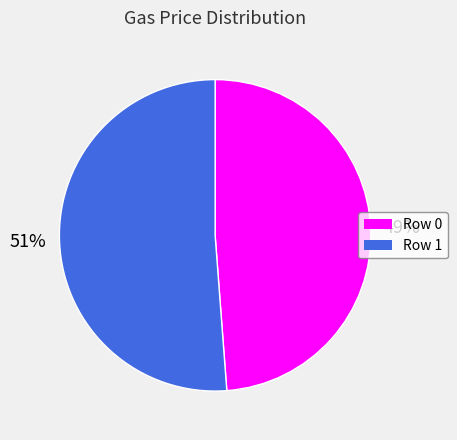

Is the sum of Row 1 and Row 0 greater than half?

Yes